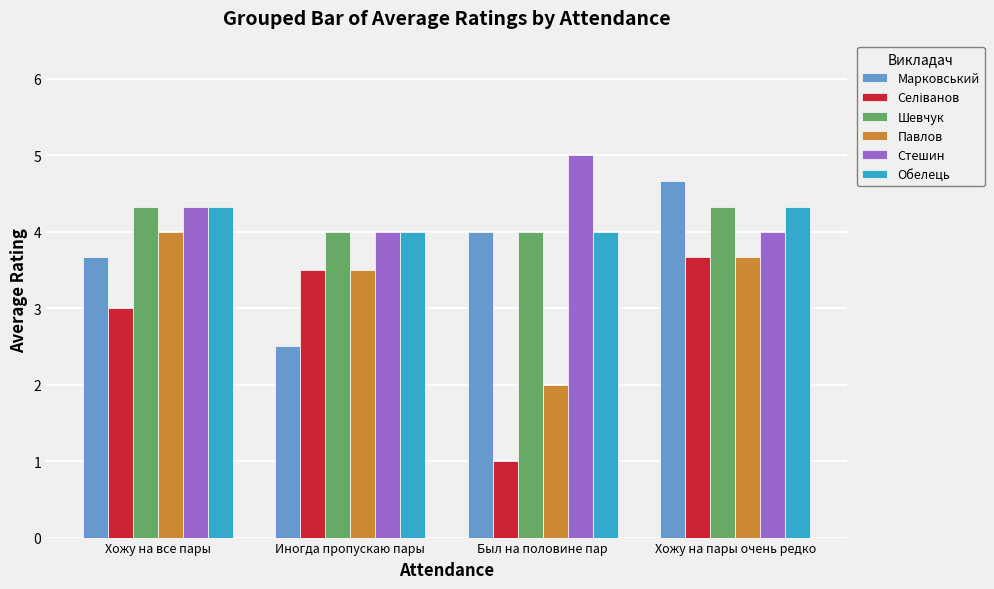

What is the maximum value shown in the chart?

5.0